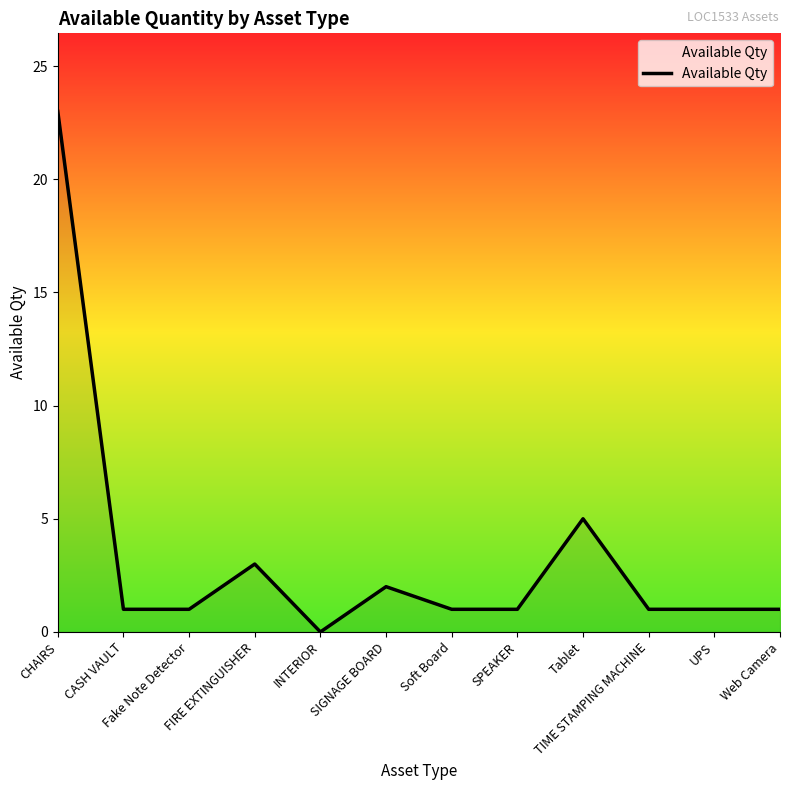

How many lines are shown in the chart?

1